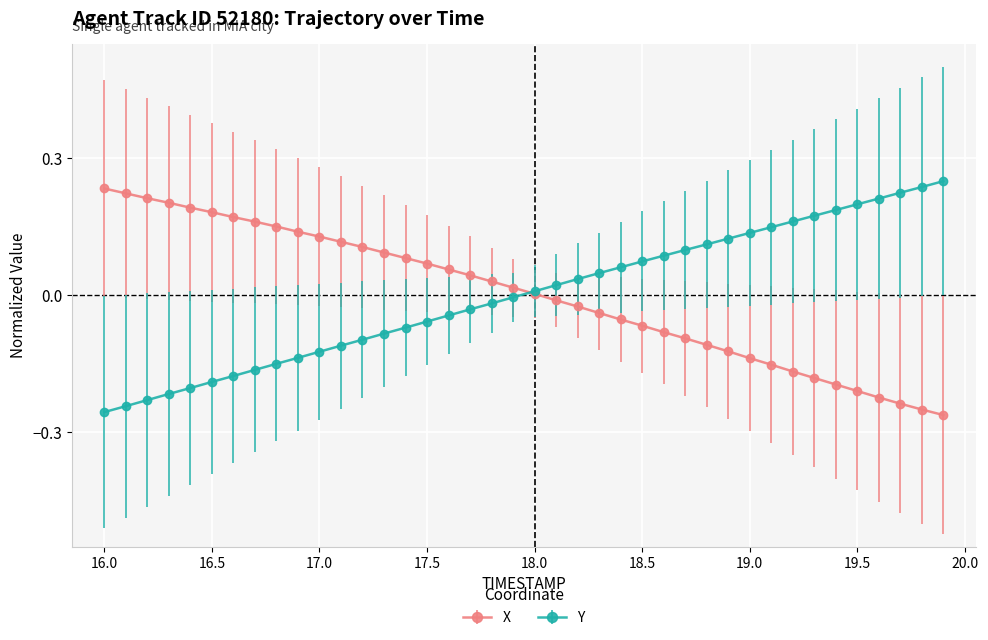

What is the minimum value shown in the chart?

-0.3